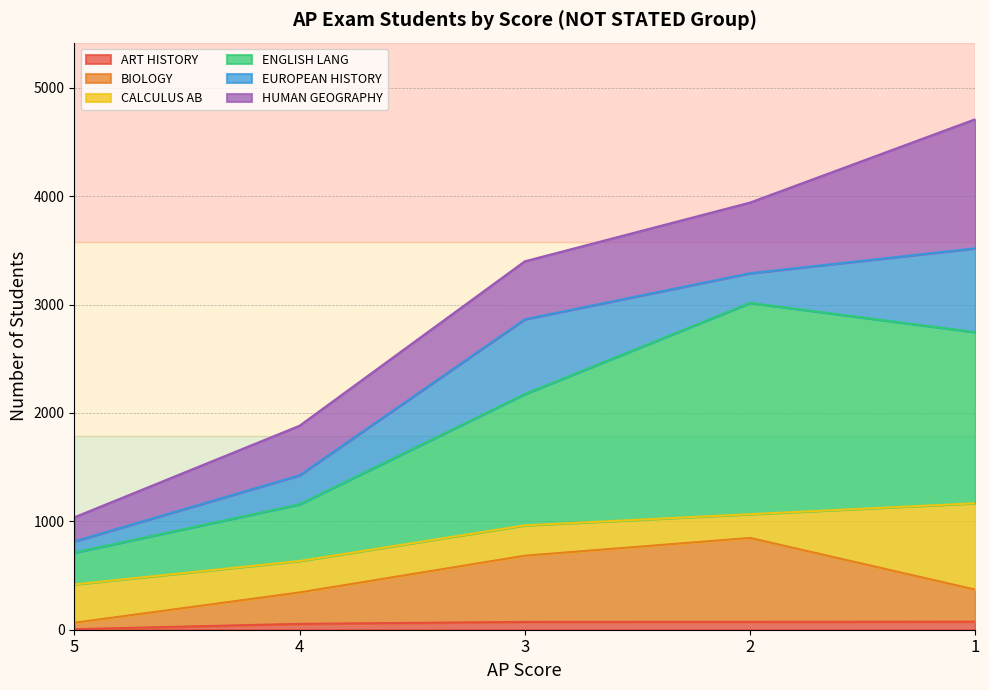

How many lines are shown in the chart?

6